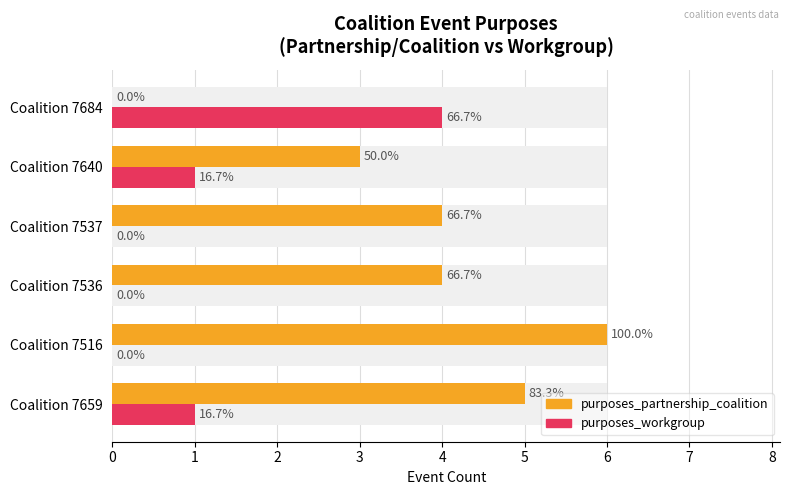

What is the difference between the highest and lowest values at Coalition 7536?

4